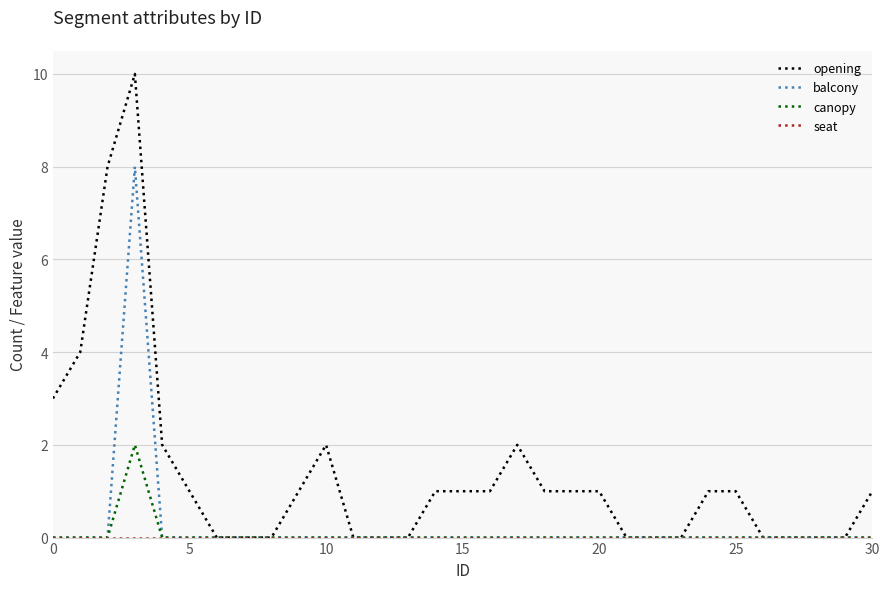

Which series has the widest spread of values?

opening